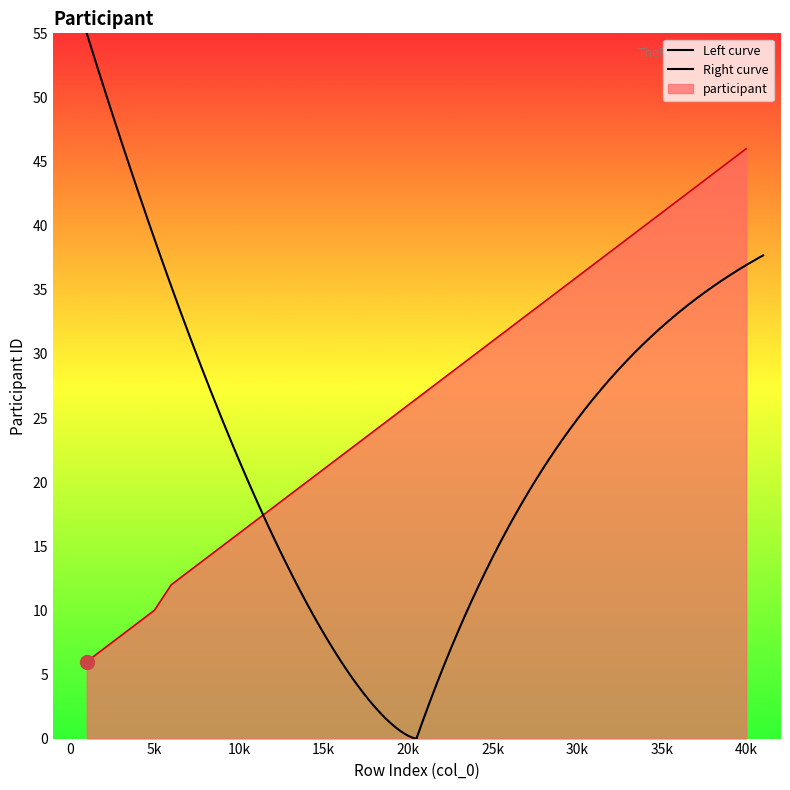

How many data points are above 27?

19